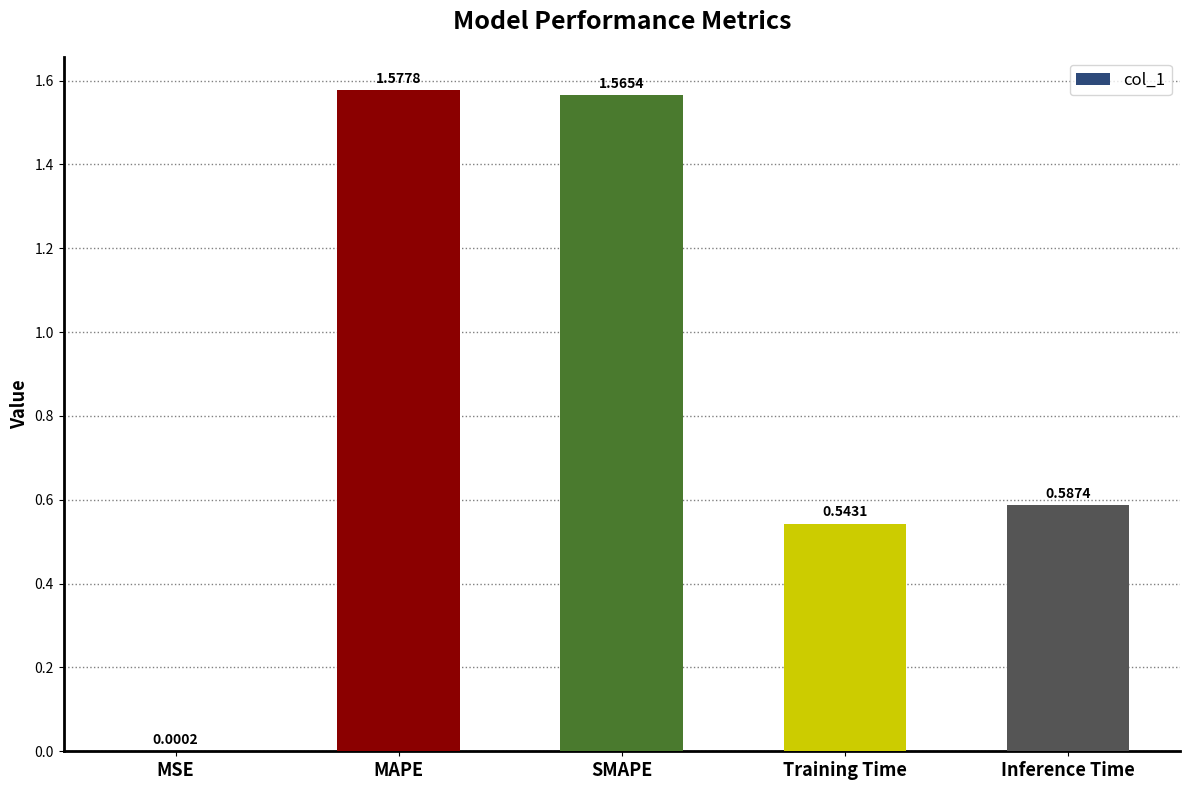

Between MAPE and Inference Time, which is larger?

MAPE